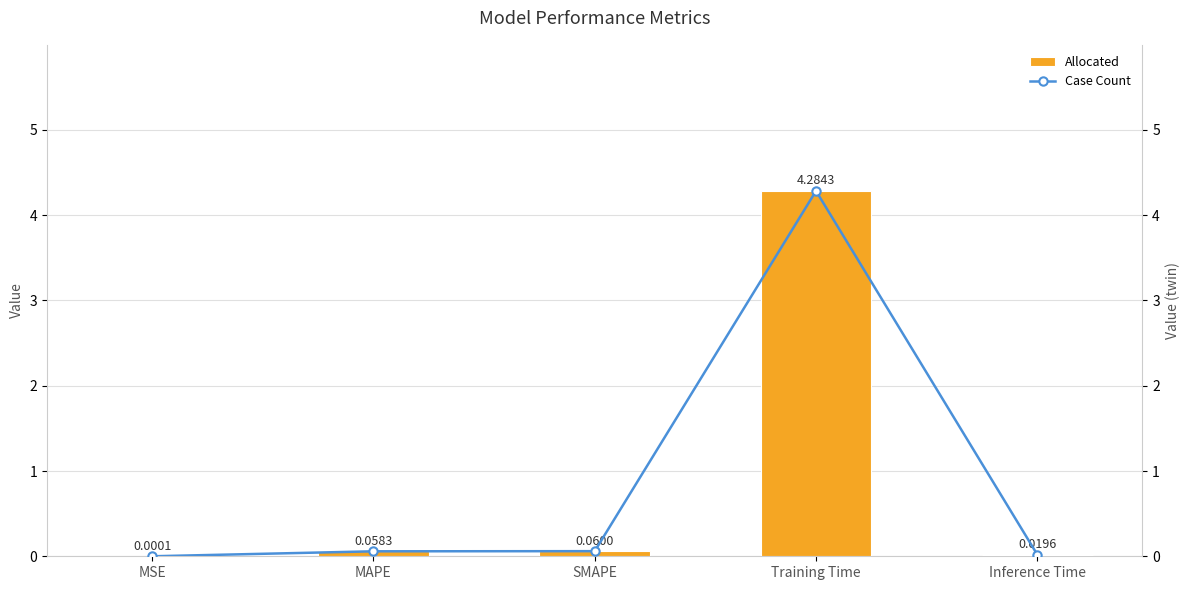

Which series has the widest spread of values?

col_1